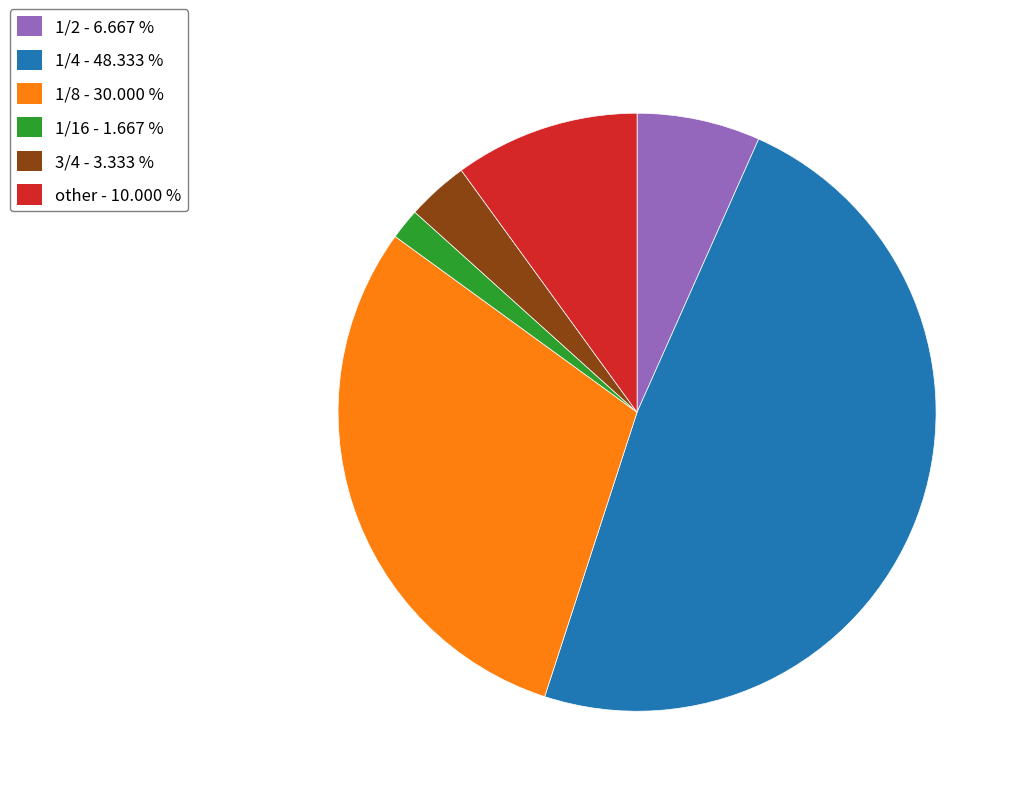

Is there any slice that represents more than half of the pie?

No